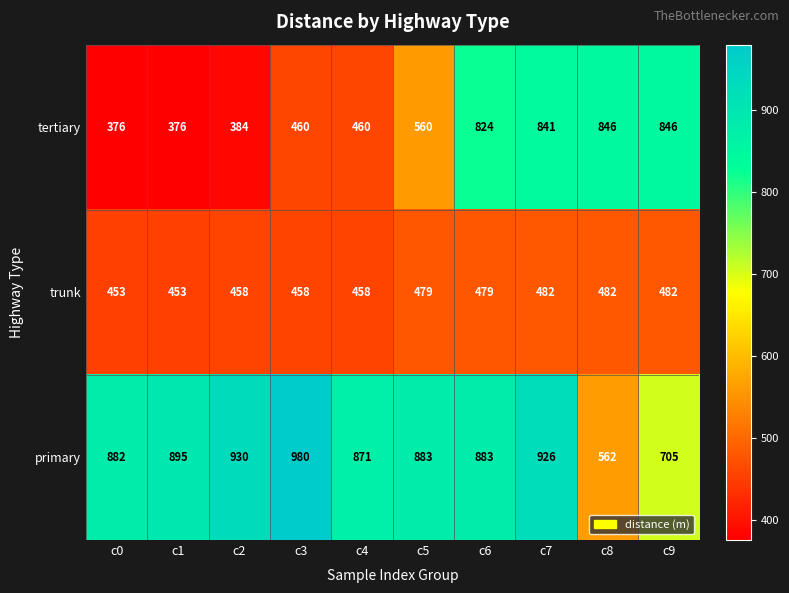

Read the primary value at c3, to the nearest 10.

980